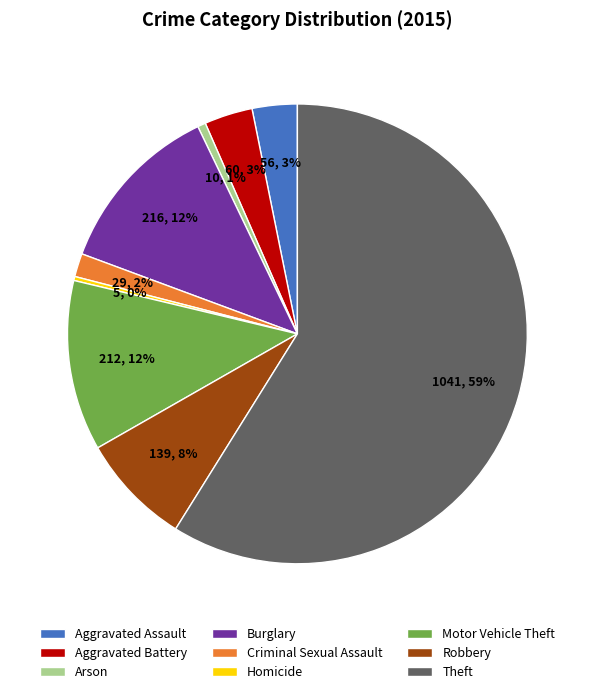

Which category has the biggest portion of the pie?

Theft